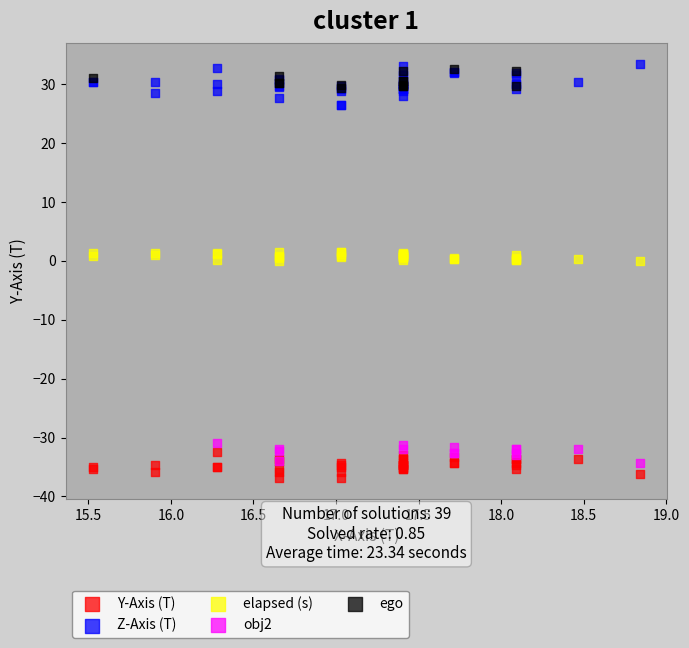

Which series has the largest Y range (max minus min)?

Z-Axis (T)